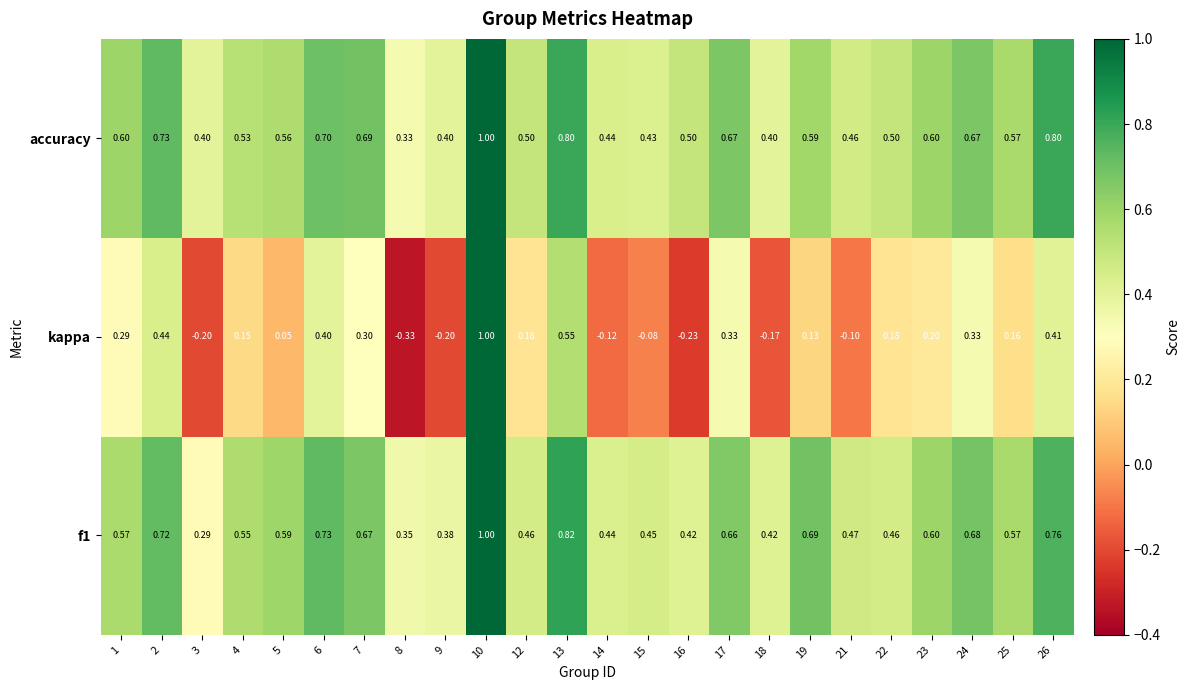

At how many categories does at least one series exceed 0?

24